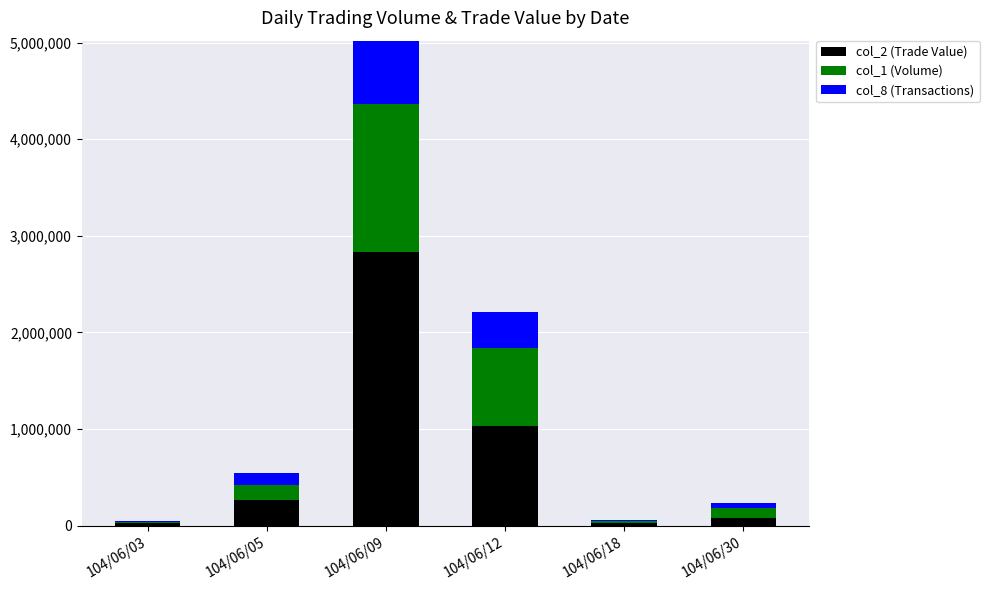

The value of col_2 (Trade Value) at 104/06/09 is 2829620. True or false?

True